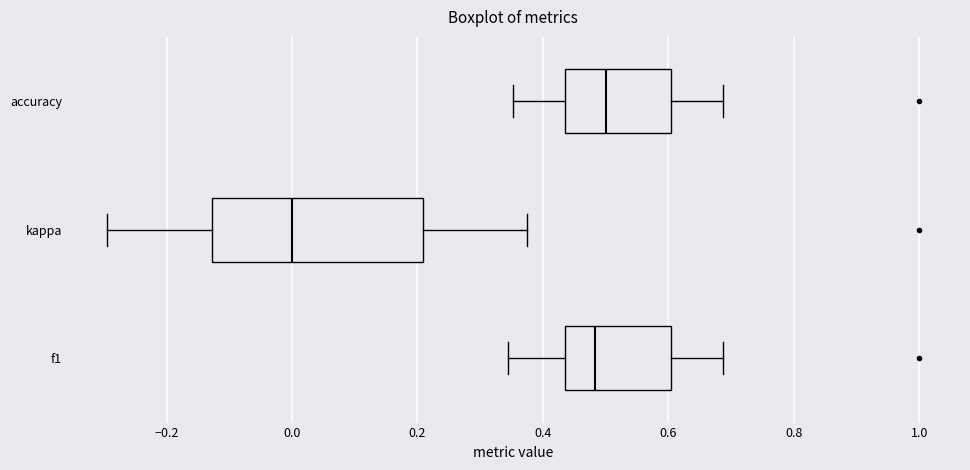

Reading bottom to top, read every box against the x-axis: the position of its median line, the range the box covers, and the ends of its whiskers. The values are not printed on the chart, so give them approximately, as read against the axis.

f1: median 0.48, box 0.44 to 0.60, whiskers 0.34 to 0.68
kappa: median 0.00, box -0.12 to 0.20, whiskers -0.30 to 0.38
accuracy: median 0.50, box 0.44 to 0.60, whiskers 0.36 to 0.68